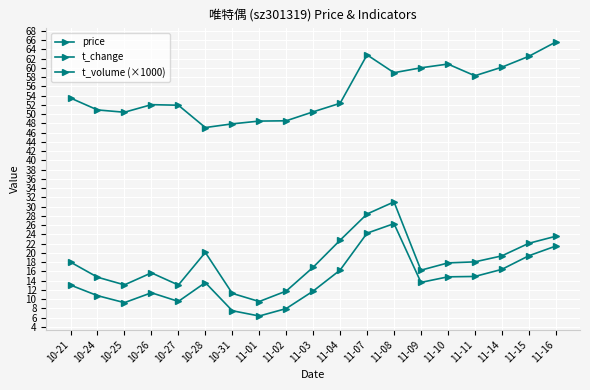

Is it true that t_volume (×1000) equals 6.3 at 11-01?

True